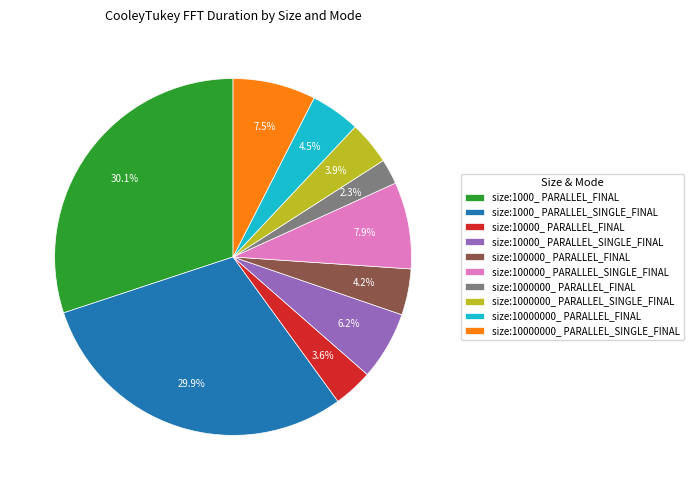

Which category has the smallest portion of the pie?

size:1000000_ PARALLEL_FINAL